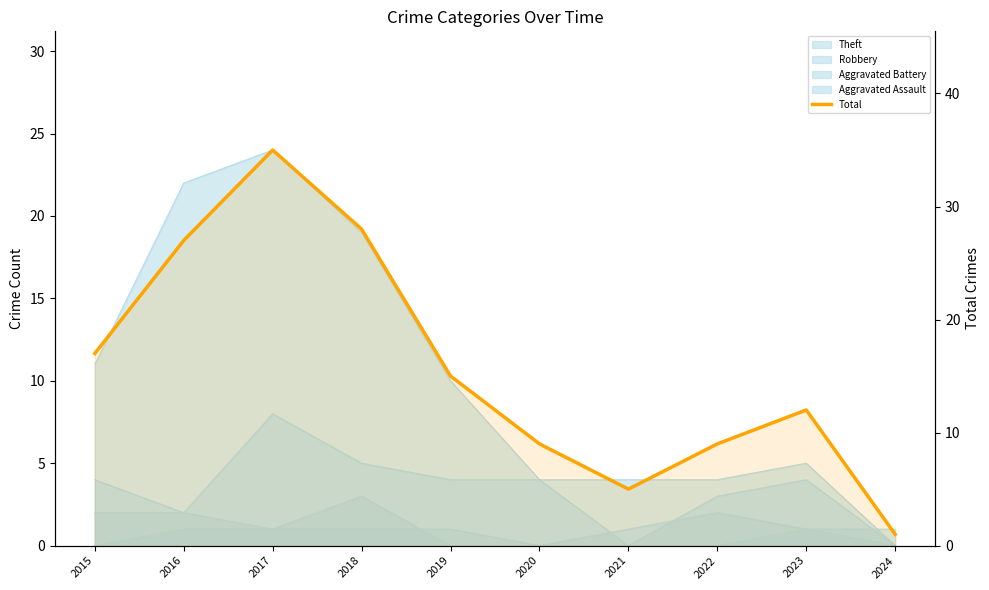

What value does the data have at 2022?

9